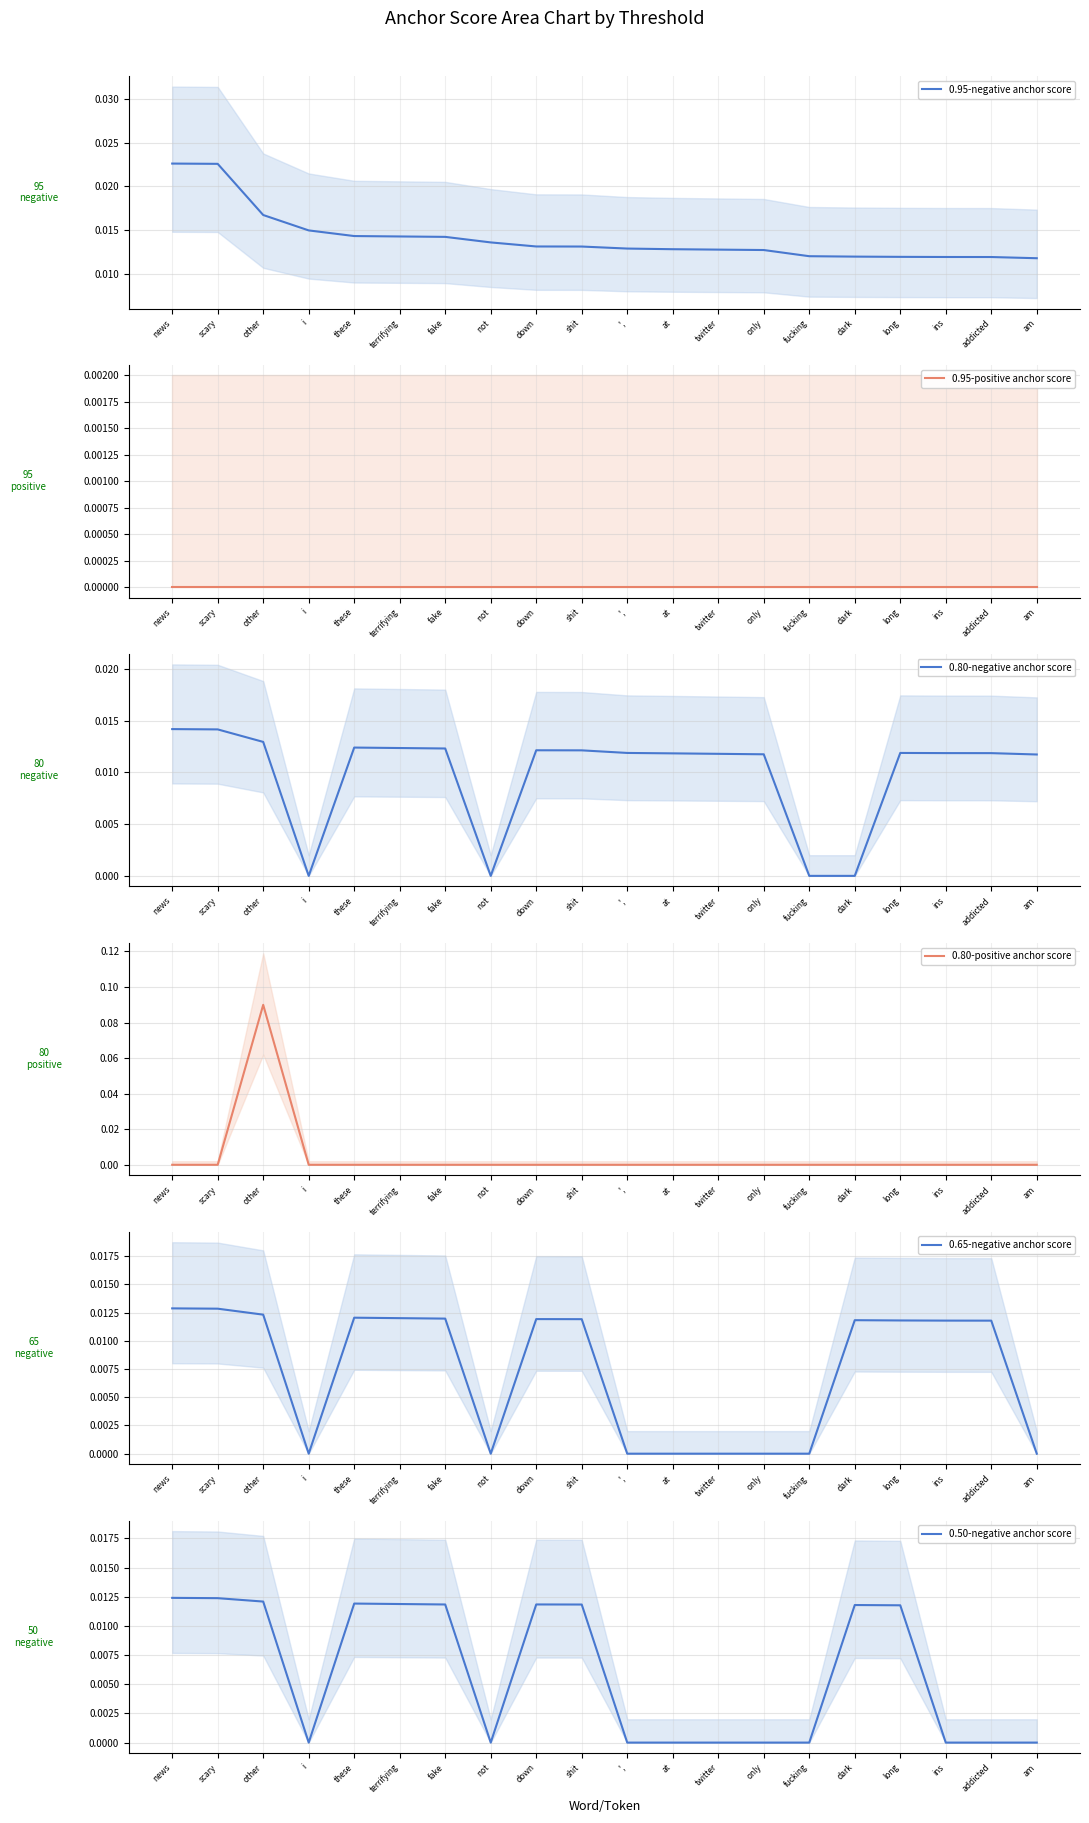

List the labels in order of 0.65-negative anchor score value, largest first.

news, scary, other, these, terrifying, fake, down, shit, dark, long, ins, addicted, i, not, ',, at, twitter, only, fucking, am